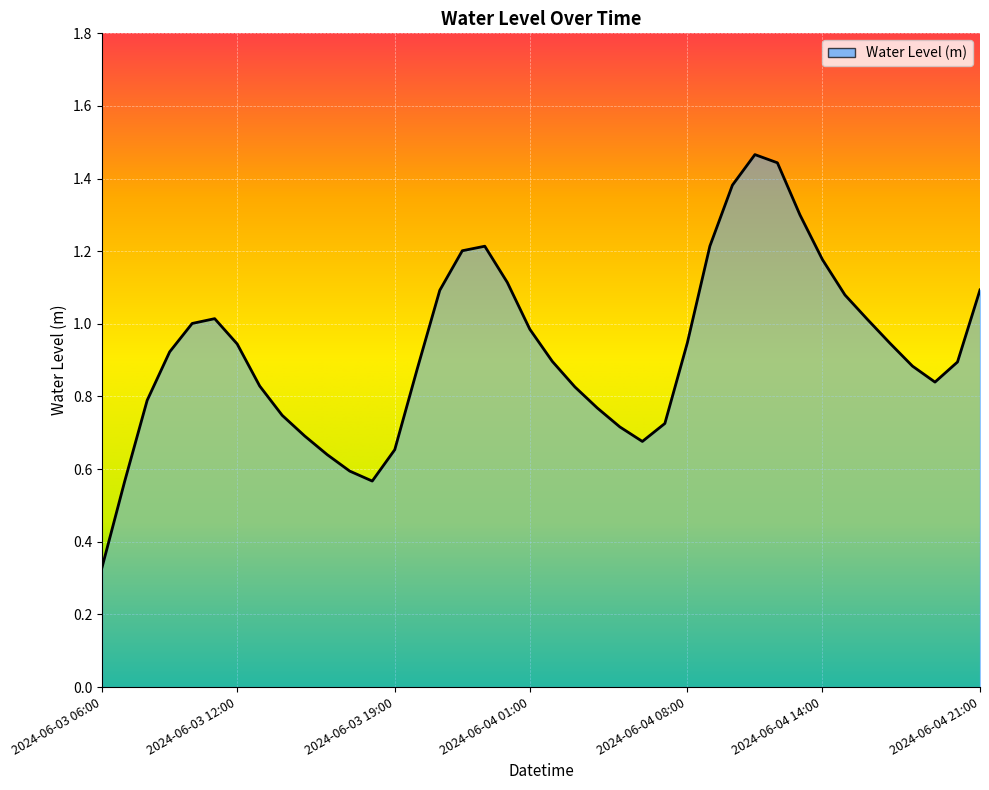

How many lines are shown in the chart?

1